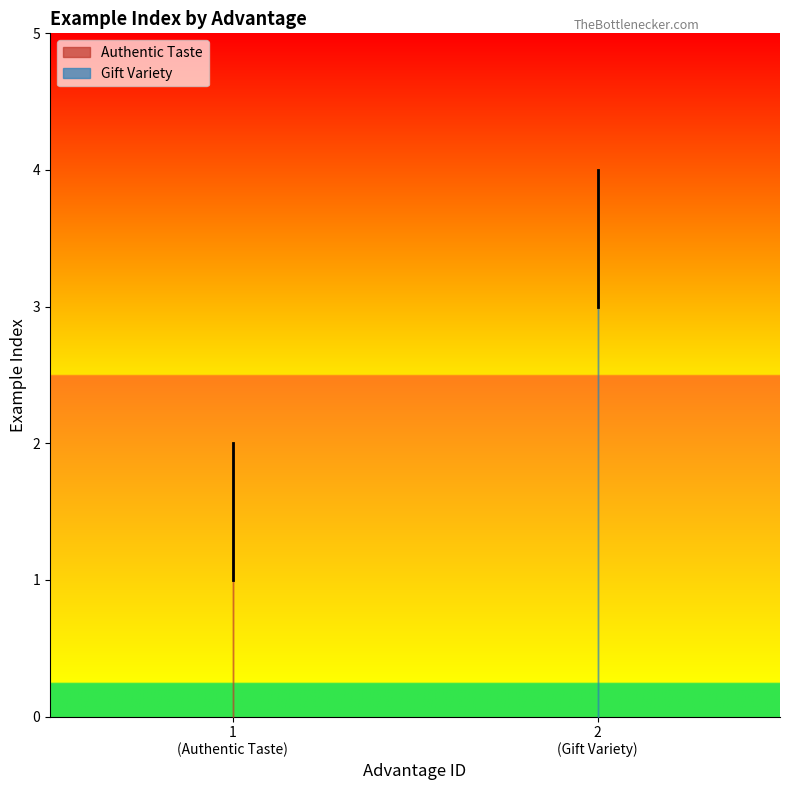

How many lines are shown in the chart?

2